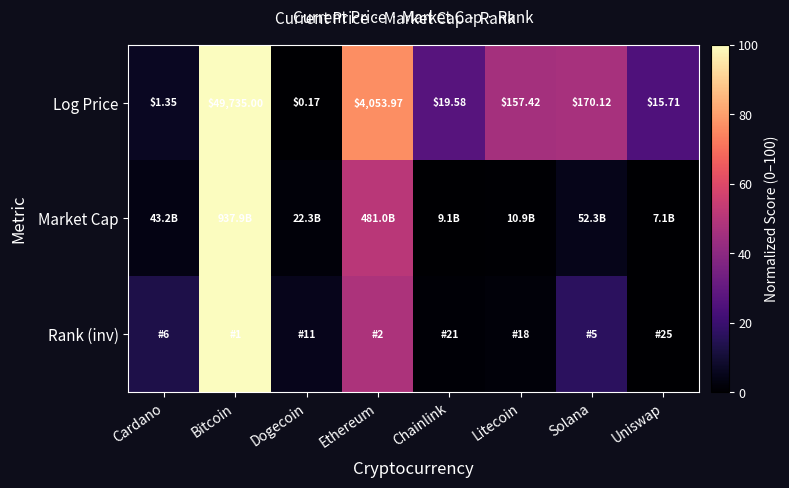

At how many categories does at least one series exceed 55?

2